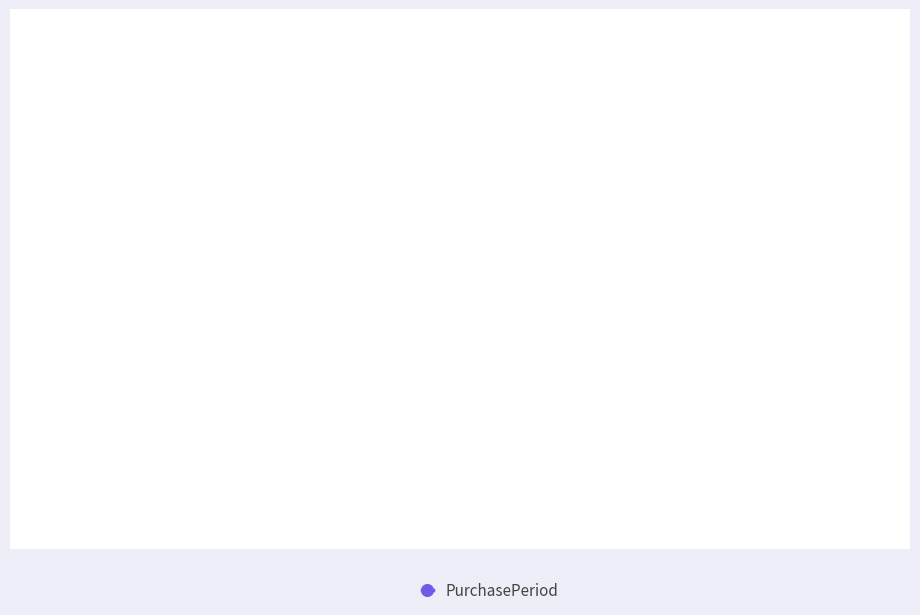

What value does the data have at 2016-08-17, to the nearest 50?

100